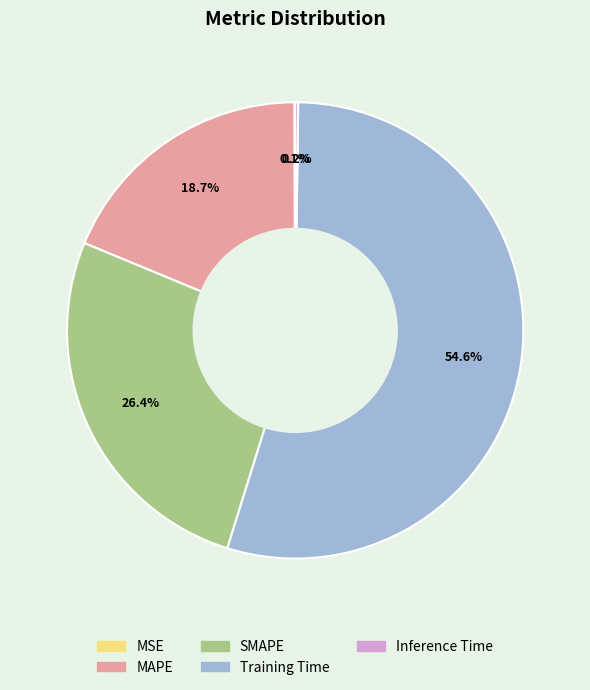

Is there a majority slice in this chart?

Yes